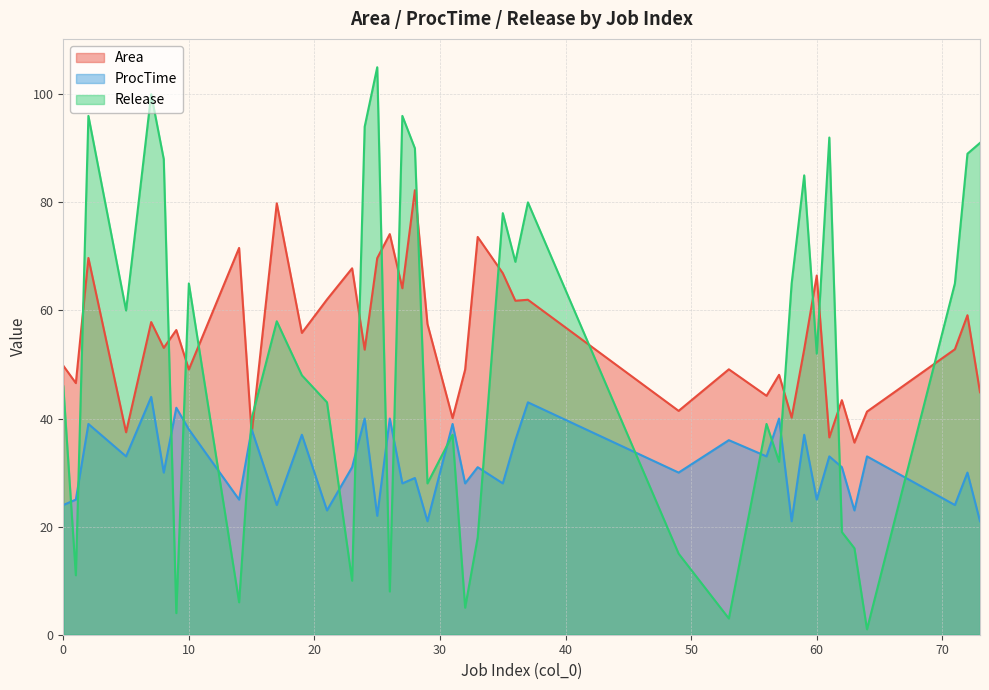

Rank the series at 36 from highest to lowest value.

Release, Area, ProcTime